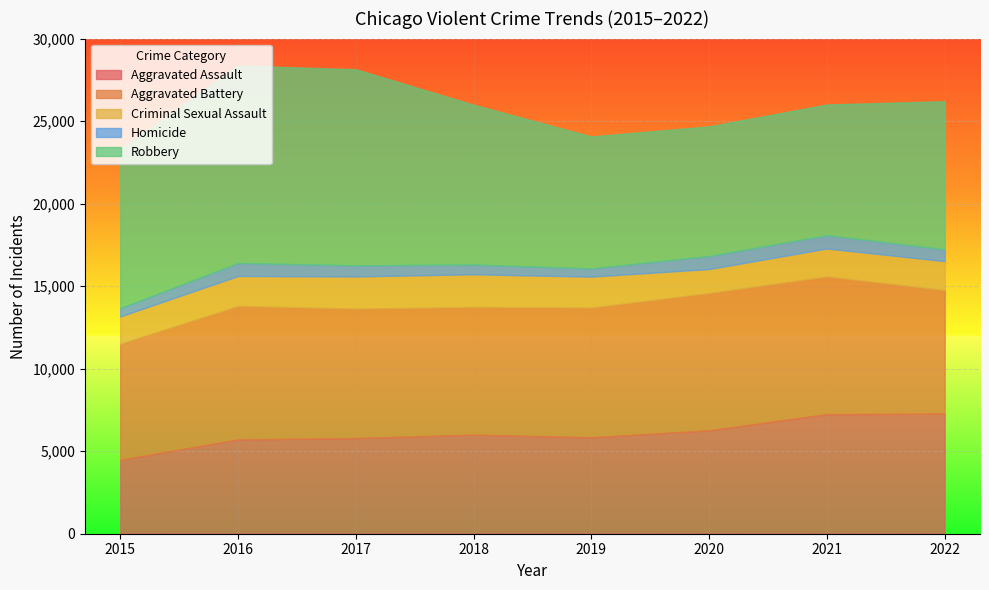

True or false: Robbery and Criminal Sexual Assault intersect in this chart.

False